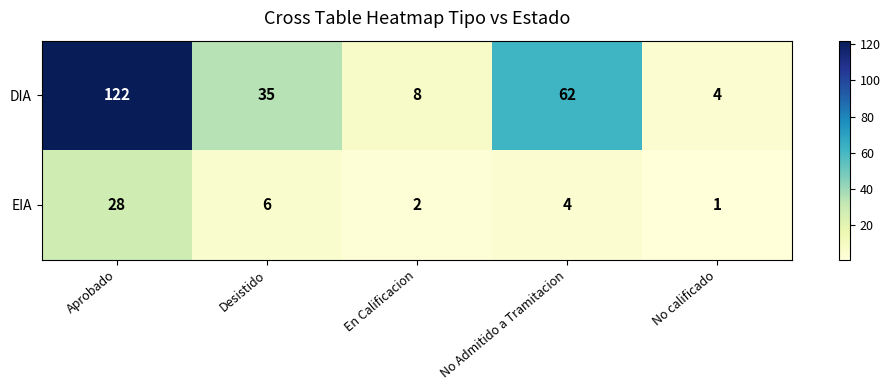

Rank the series by their maximum value, from highest to lowest.

DIA, EIA